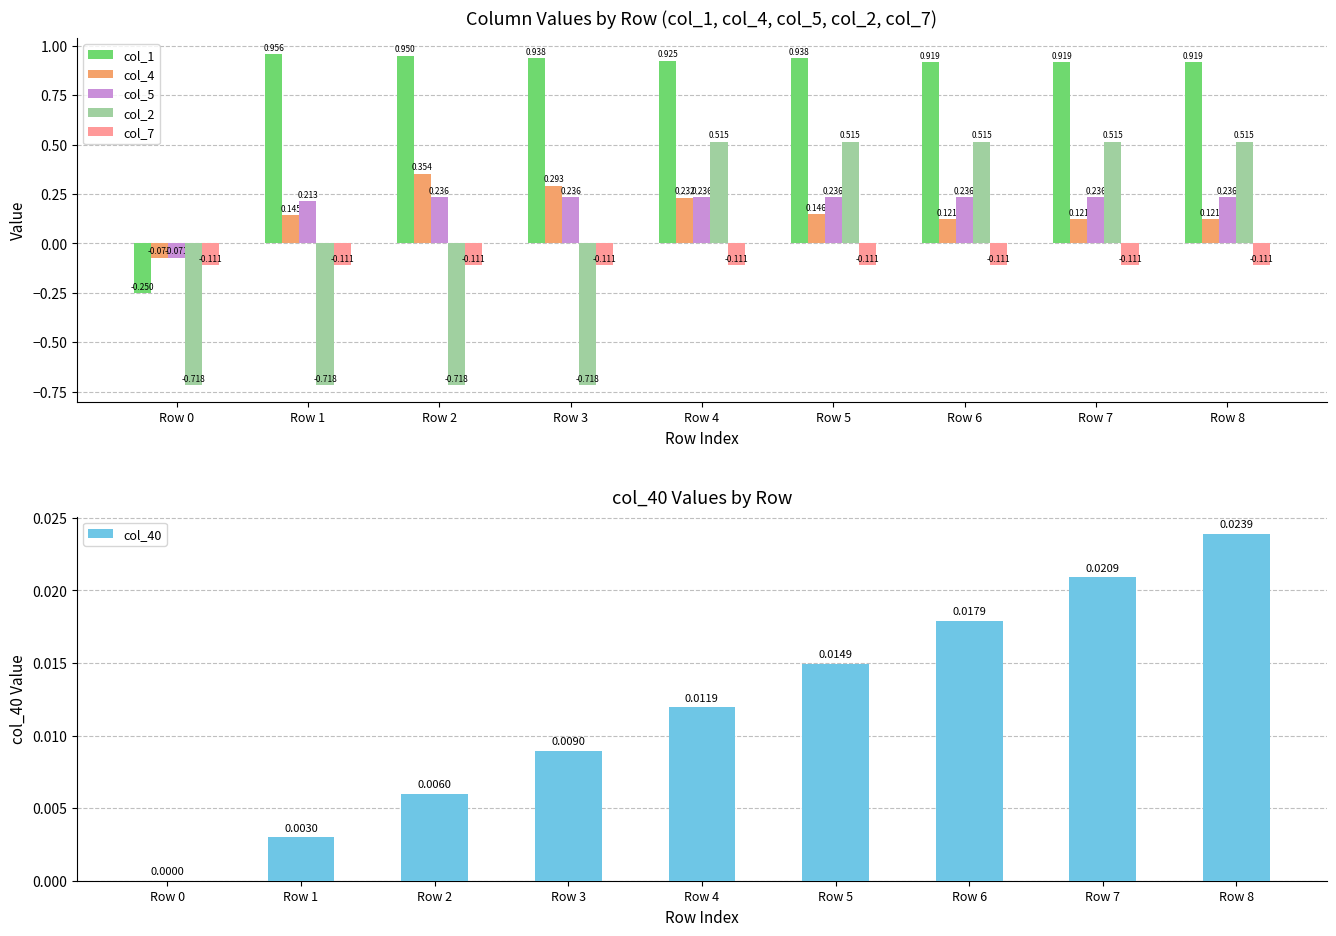

Which series has the widest spread of values?

col_2